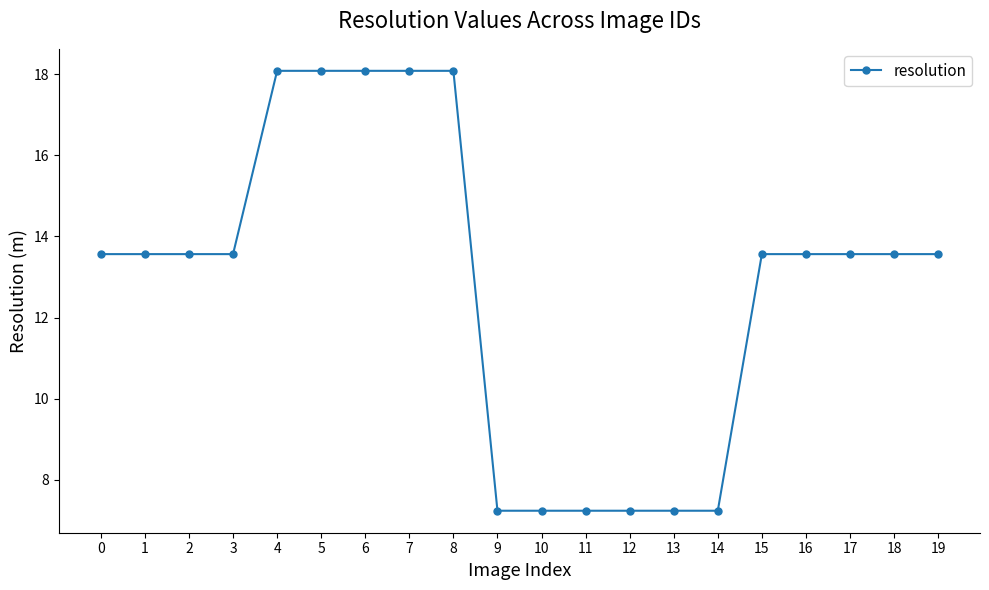

Reading left to right, list all the values displayed in this chart.

13.6	13.6	13.6	13.6	18.1	18.1	18.1	18.1	18.1	7.2	7.2	7.2	7.2	7.2	7.2	13.6	13.6	13.6	13.6	13.6